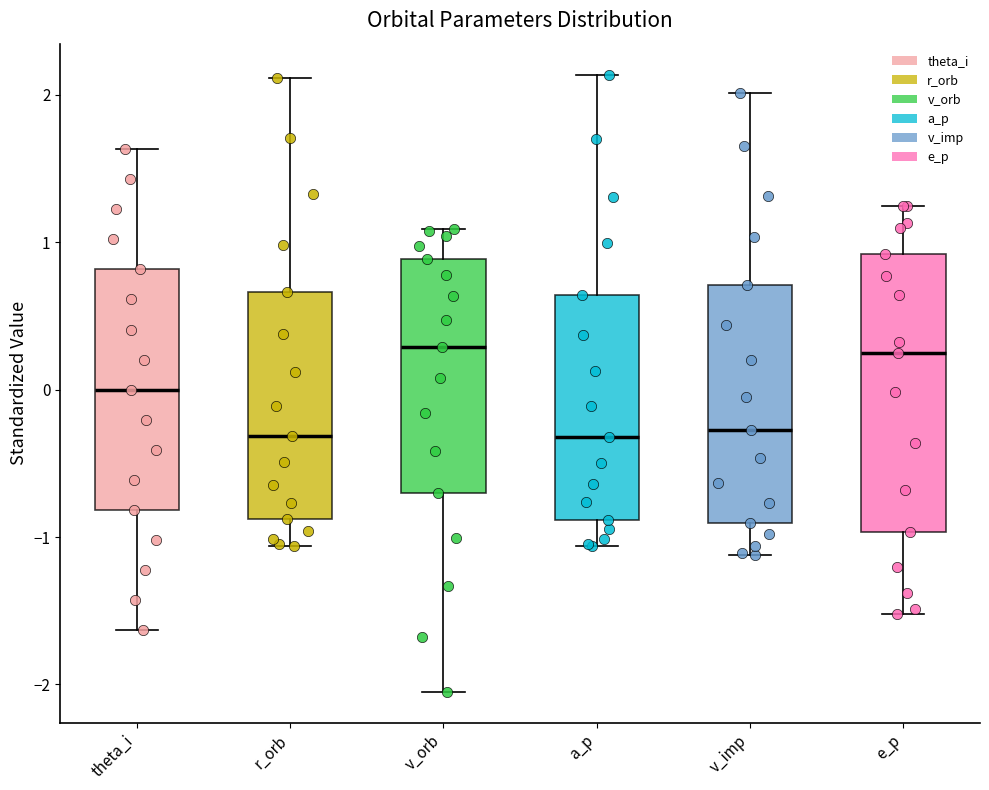

Where does the median line of the box for theta_i sit on the y-axis? The values are not printed on the chart, so give them approximately, as read against the axis.

0.0